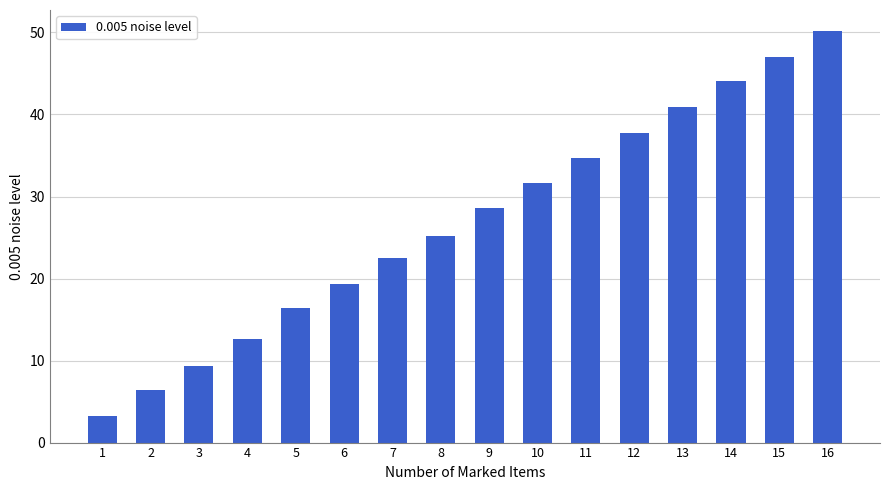

Which category has the highest value across all series?

16